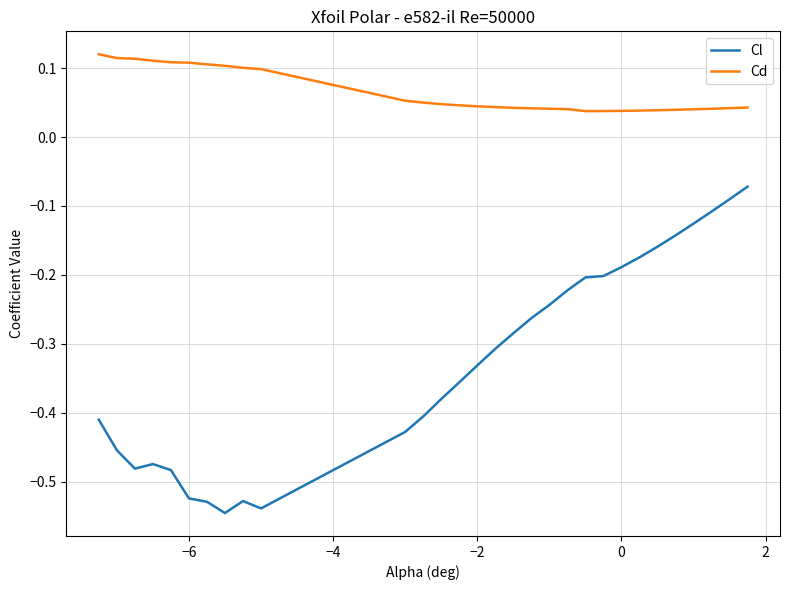

Which series has the largest total across all categories?

Cd